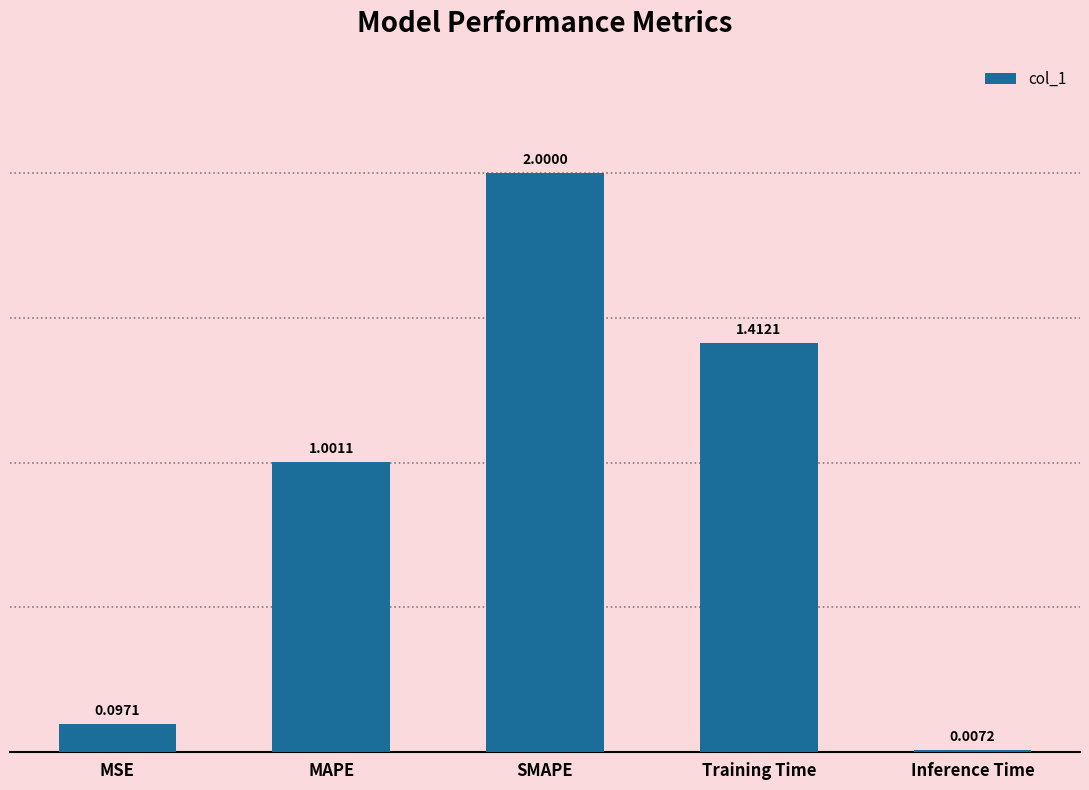

At which label does the data first exceed 1?

MAPE